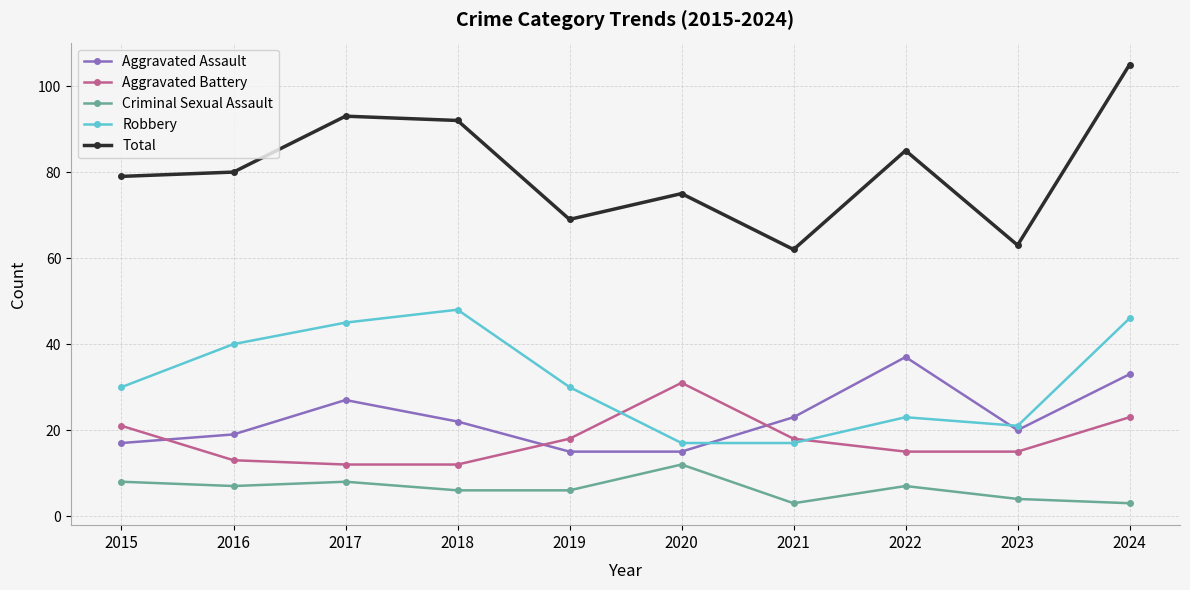

True or false: Criminal Sexual Assault and Aggravated Battery cross at least once.

False